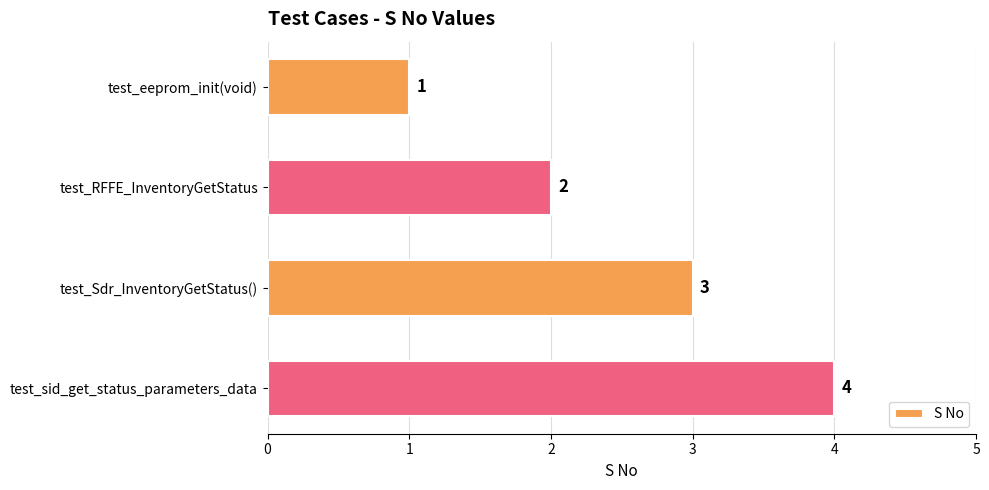

What is the ratio of the value at test_Sdr_InventoryGetStatus() to the value at test_eeprom_init(void)?

3.0